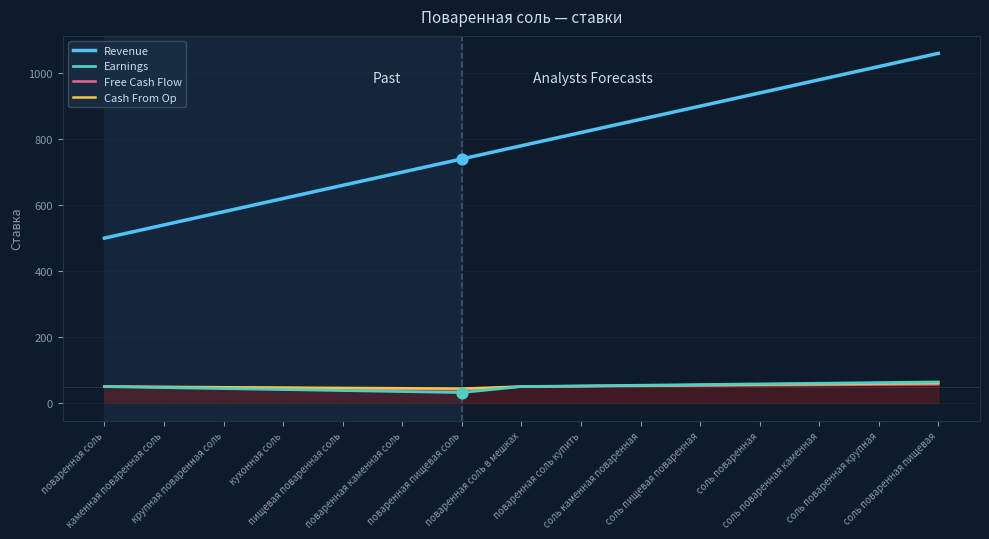

At how many categories does at least one series exceed 402?

15